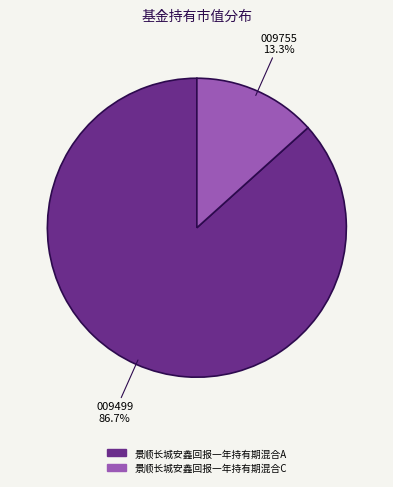

To the nearest percent, what is the average slice percentage?

50%